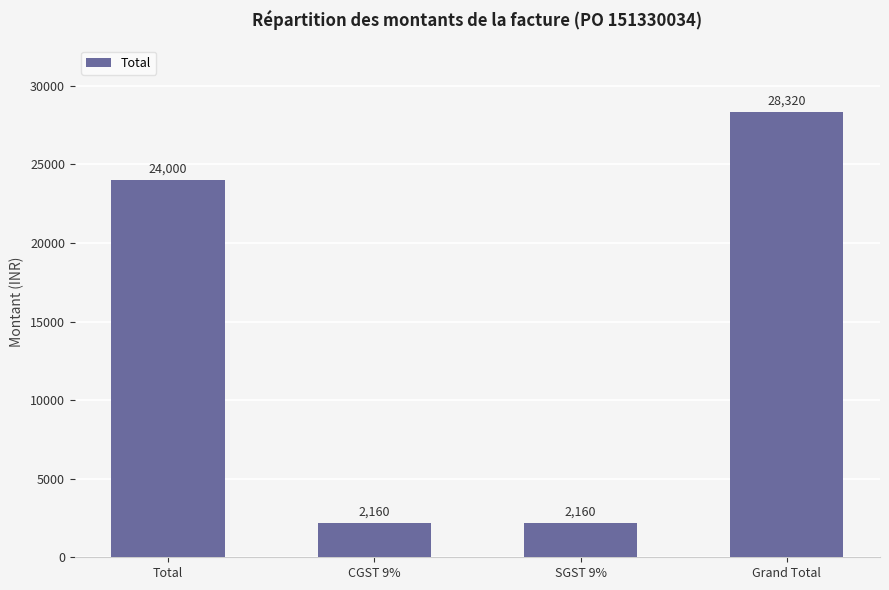

What is the ratio of the value at Total to the value at CGST 9%?

11.1